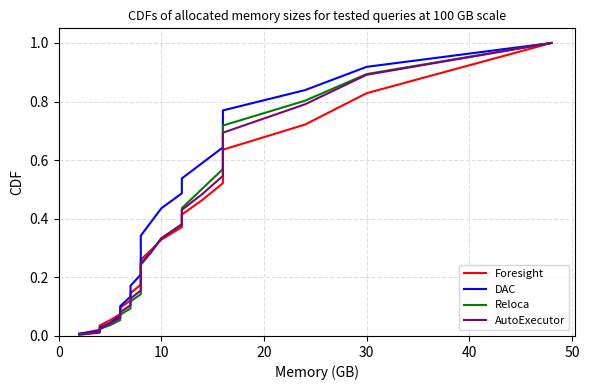

What is the sum of all Reloca values?

7.7